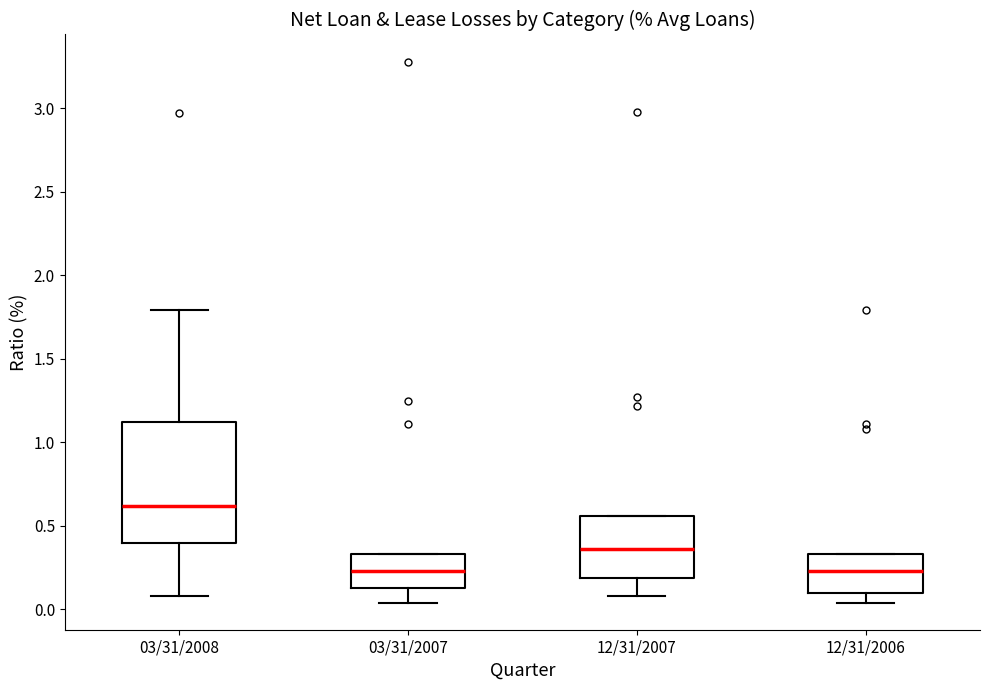

Reading left to right, transcribe this box plot: for each box, give where its median line is, the range the box spans, and where its two whiskers end, as read against the y-axis. The values are not printed on the chart, so give them approximately, as read against the axis.

03/31/2008: median 0.60, box 0.40 to 1.10, whiskers 0.10 to 1.80
03/31/2007: median 0.25, box 0.15 to 0.35, whiskers 0.05 to 0.35
12/31/2007: median 0.35, box 0.20 to 0.55, whiskers 0.10 to 0.55
12/31/2006: median 0.25, box 0.10 to 0.35, whiskers 0.05 to 0.35